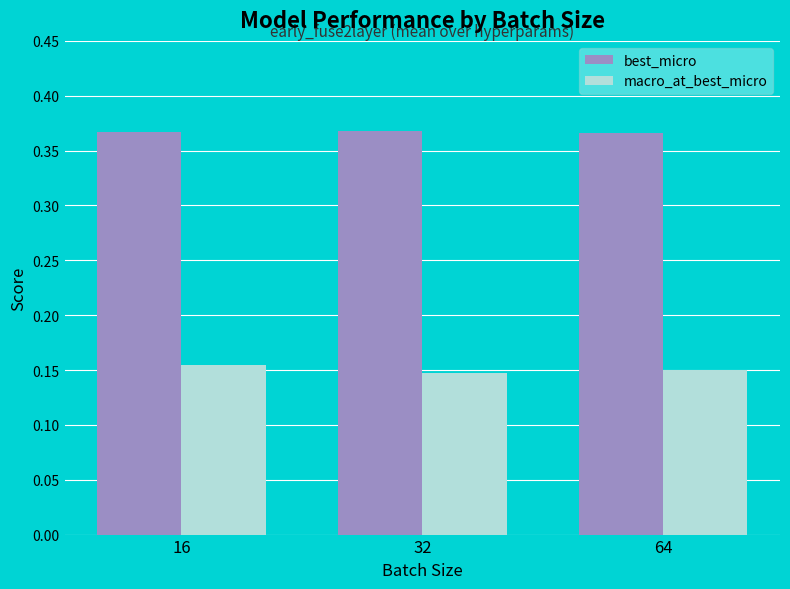

The value of best_micro at 16 is 0.5. True or false?

False